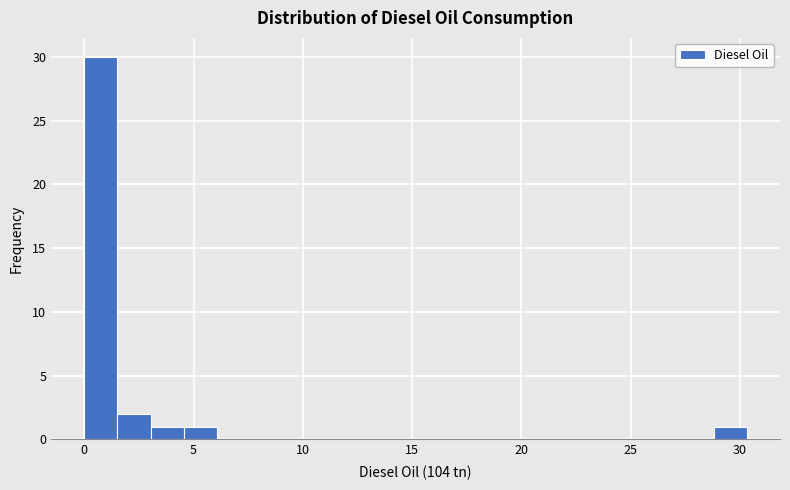

Read against the x-axis, roughly where is the centre of the tallest bar?

1.0